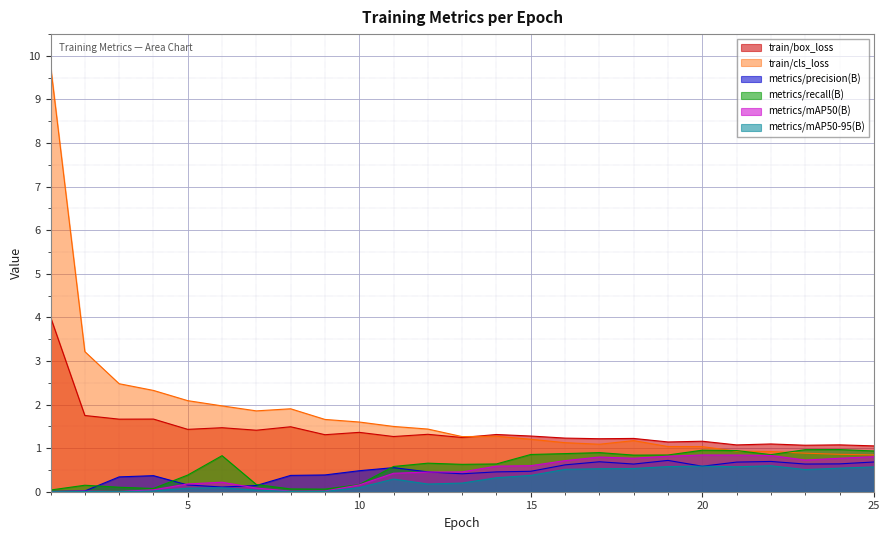

At how many categories does at least one series exceed 8?

1